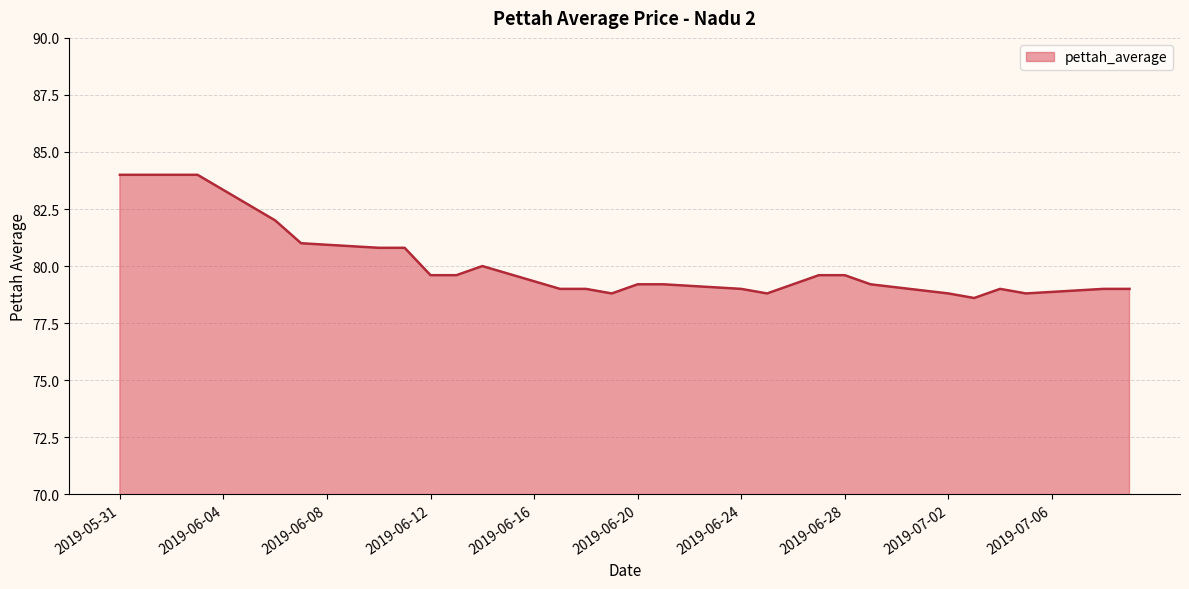

What is the smallest value displayed?

78.6